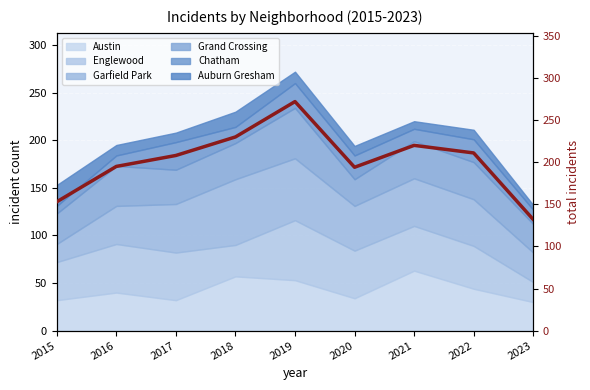

Reading left to right, list all the values displayed in this chart.

2015=153	2016=195	2017=208	2018=230	2019=272	2020=194	2021=220	2022=211	2023=132